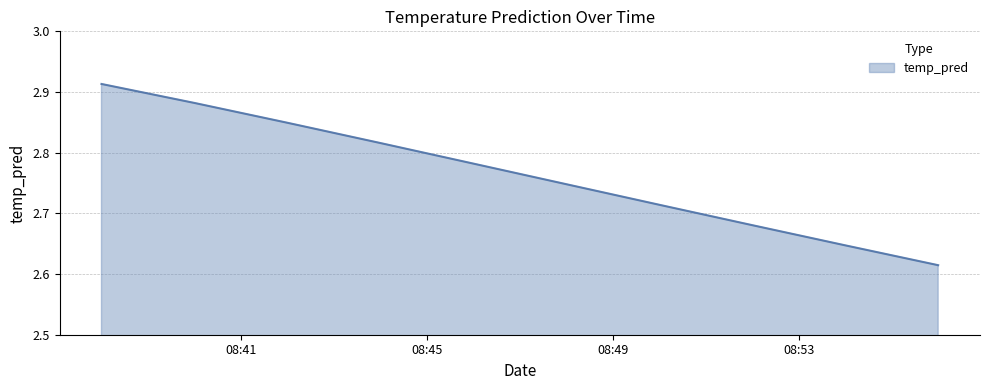

What is the difference between the maximum and minimum values?

0.3